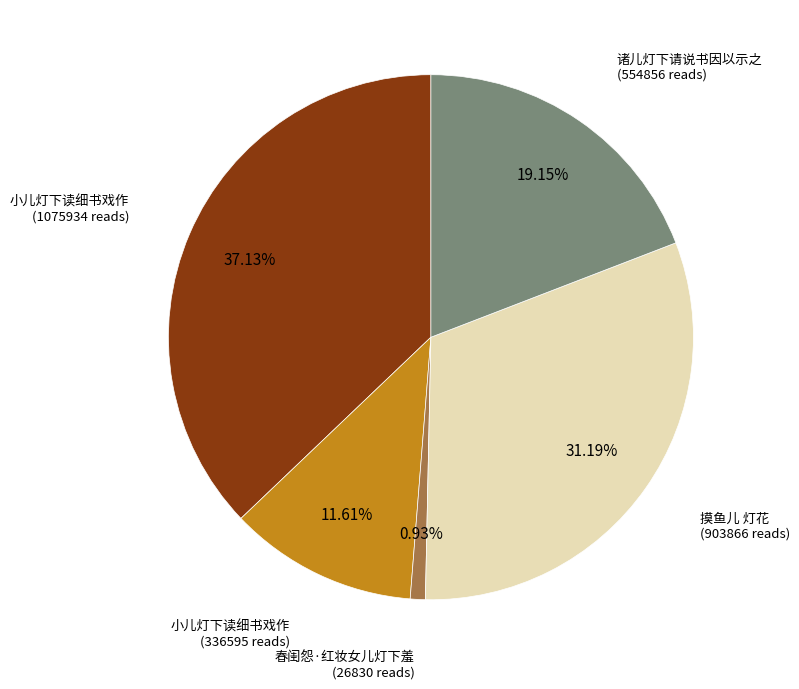

Is there a majority slice in this chart?

No